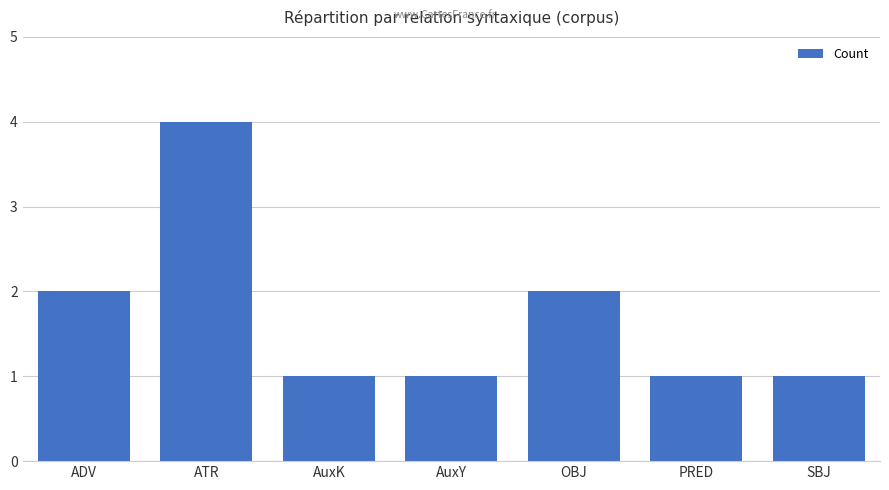

What position from the right is OBJ?

3